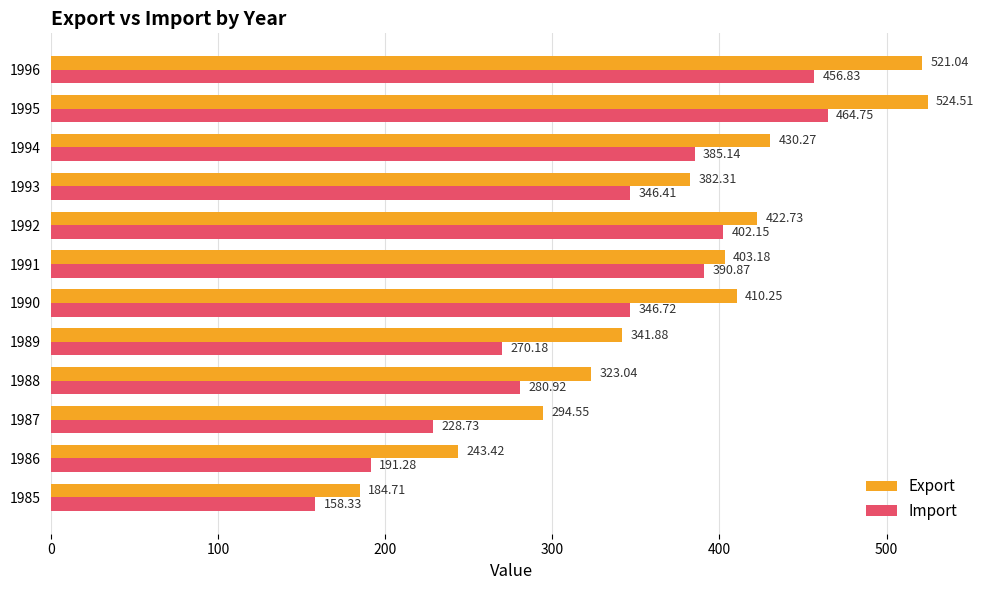

Which series has the widest spread of values?

Export